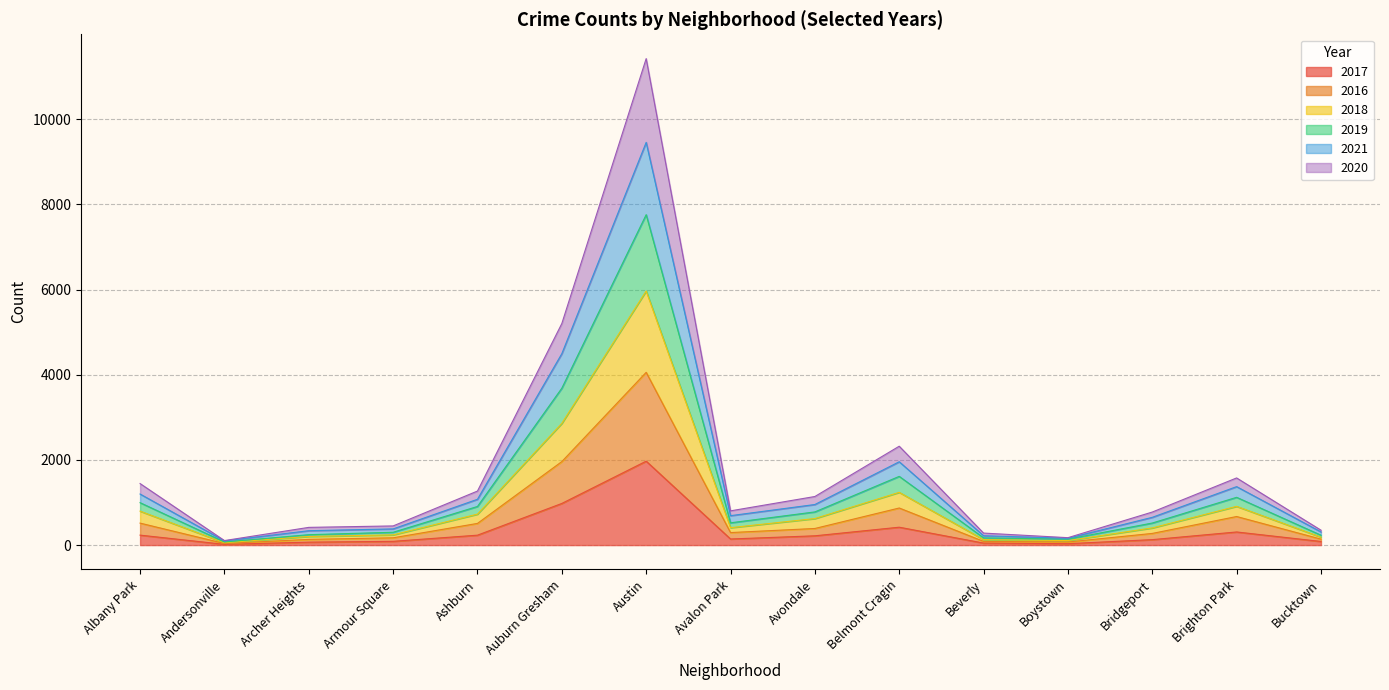

At which category is the sum across all series the highest?

Austin